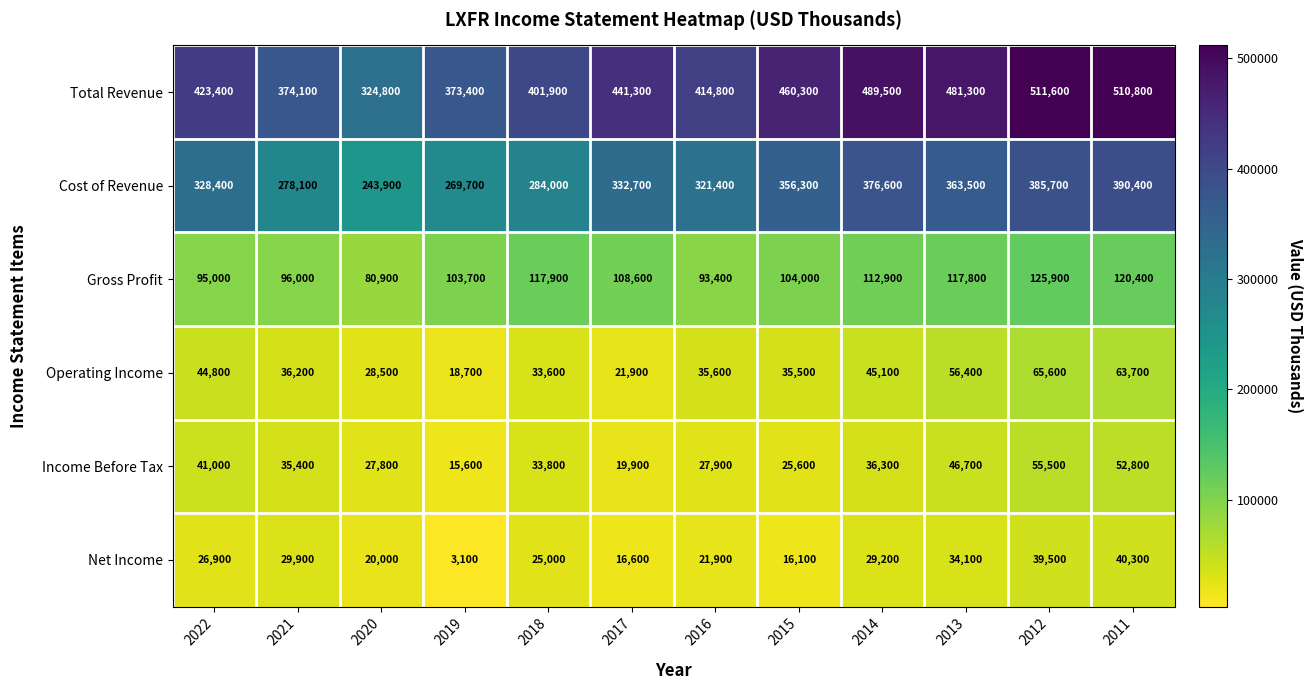

True or false: Net Income has a value of 35086 at 2020.

False